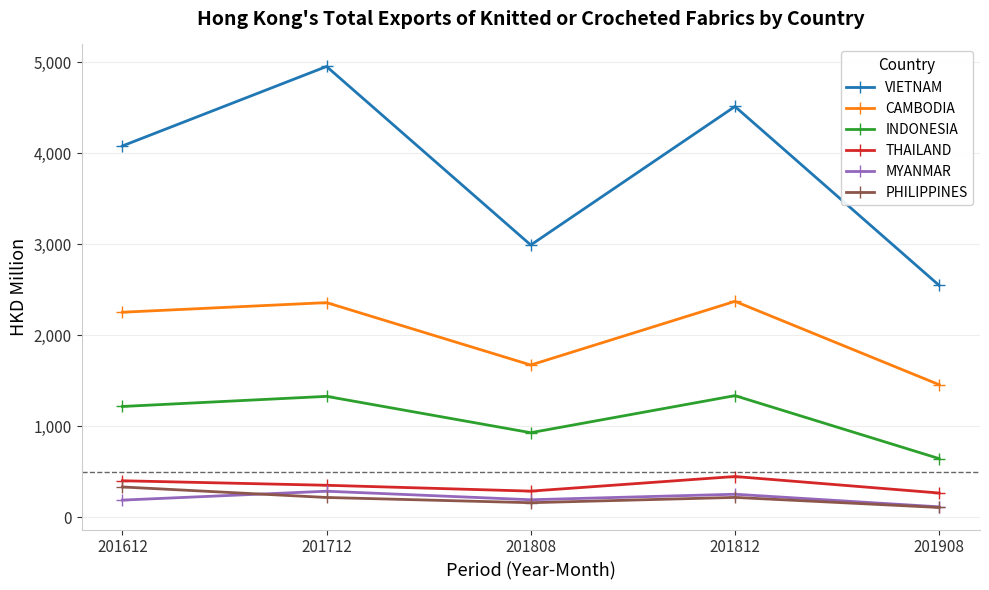

What is the approximate value of VIETNAM at 201908?

2549.7